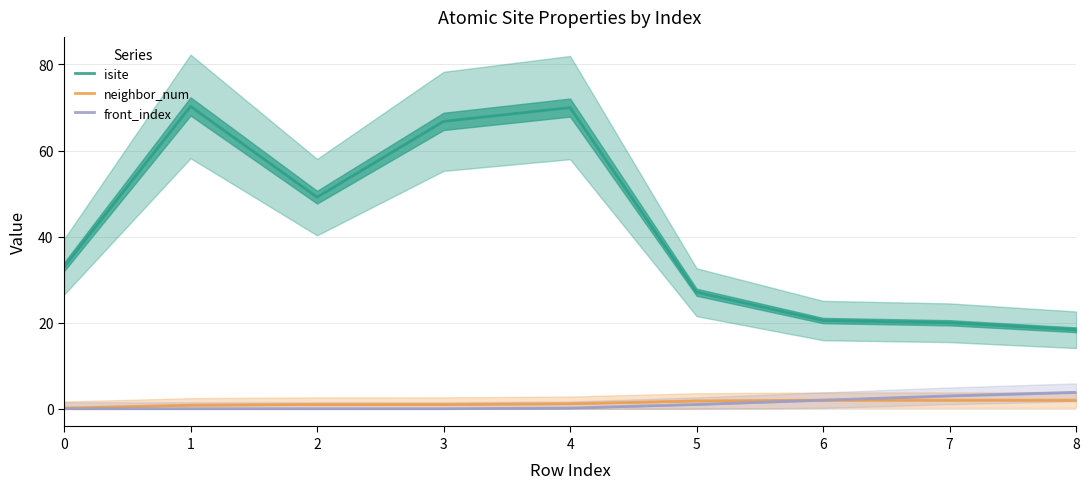

At how many categories does at least one series exceed 50?

3